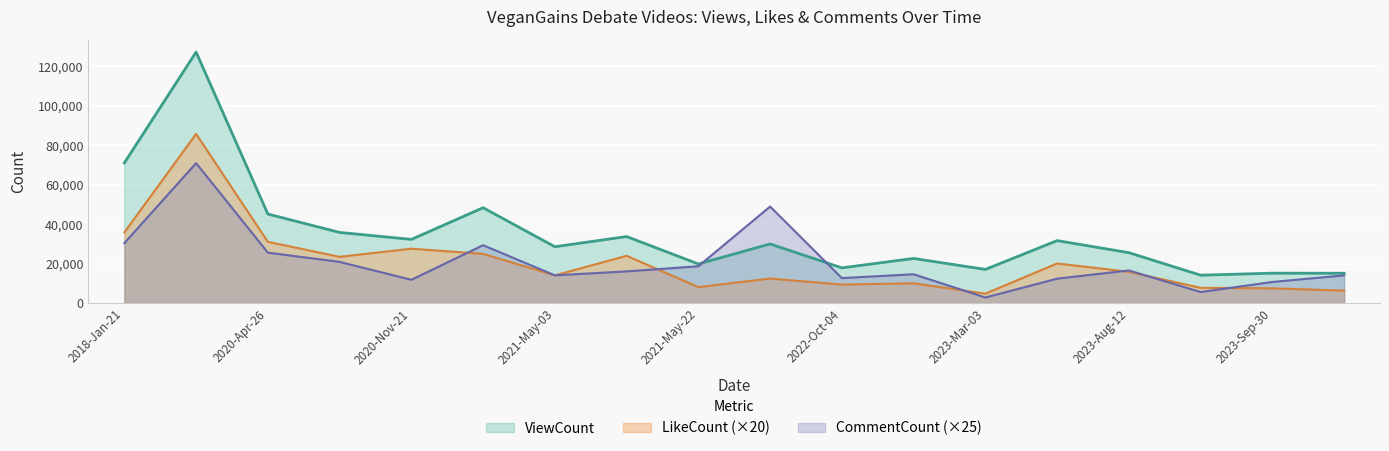

Which category has the highest value in the CommentCount series?

2018-Jan-22